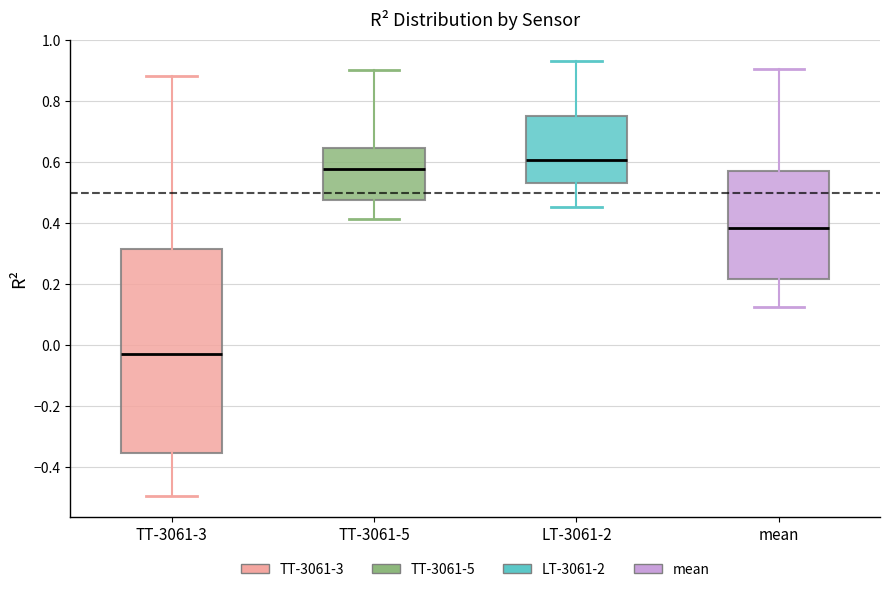

Reading left to right, read every box against the y-axis: the position of its median line, the range the box covers, and the ends of its whiskers. The values are not printed on the chart, so give them approximately, as read against the axis.

TT-3061-3: median -0.04, box -0.36 to 0.32, whiskers -0.50 to 0.88
TT-3061-5: median 0.58, box 0.48 to 0.64, whiskers 0.42 to 0.90
LT-3061-2: median 0.60, box 0.54 to 0.76, whiskers 0.46 to 0.94
mean: median 0.38, box 0.22 to 0.58, whiskers 0.12 to 0.90